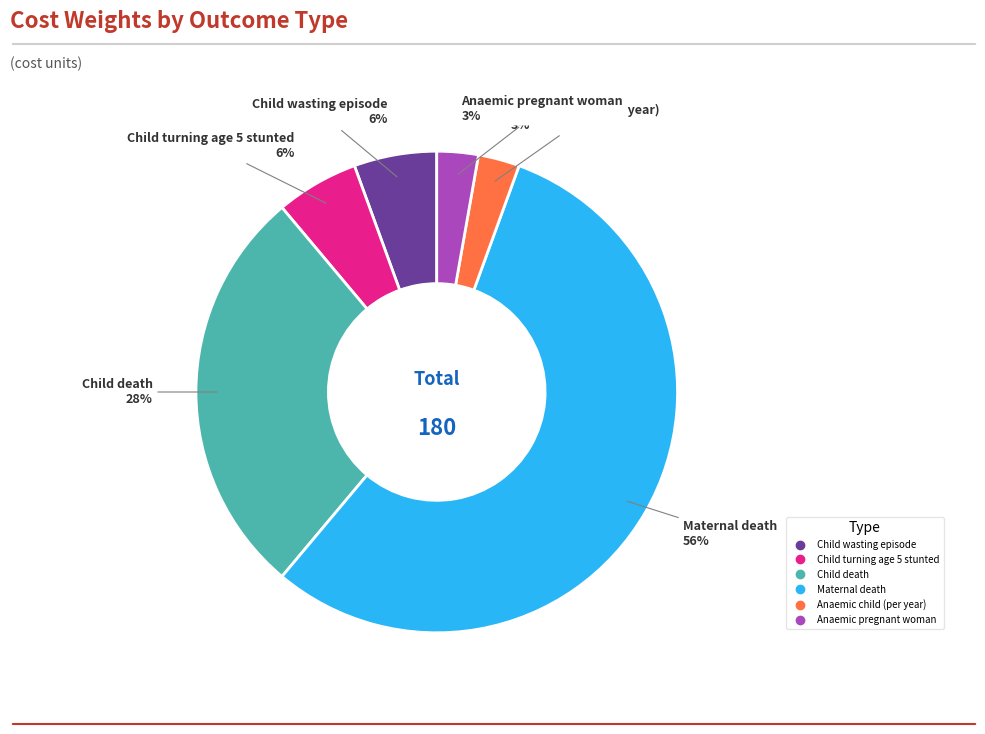

Is it true that Anaemic pregnant woman is 17% of the pie?

False